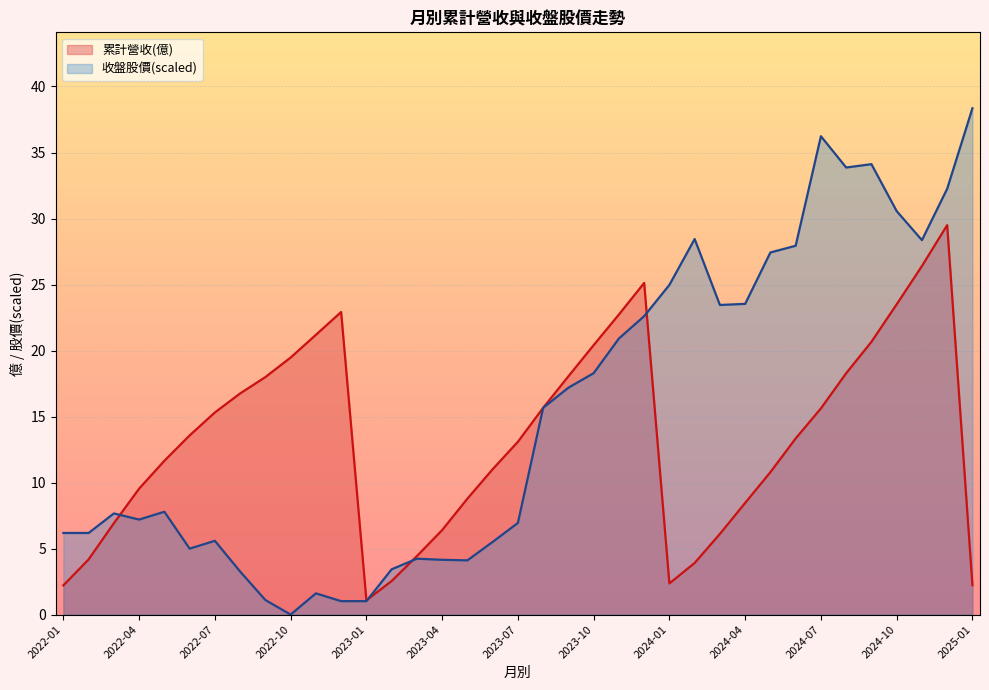

Does the chart display data point markers on the line(s)?

No